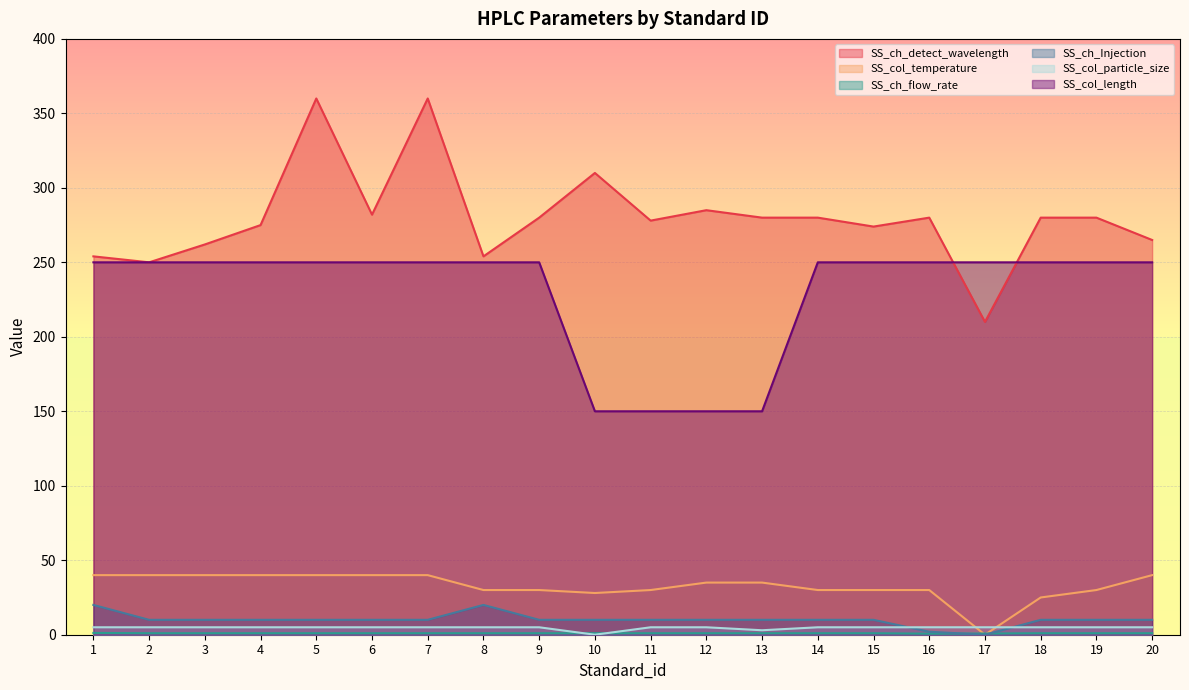

How many values in the SS_ch_flow_rate series exceed 1?

1